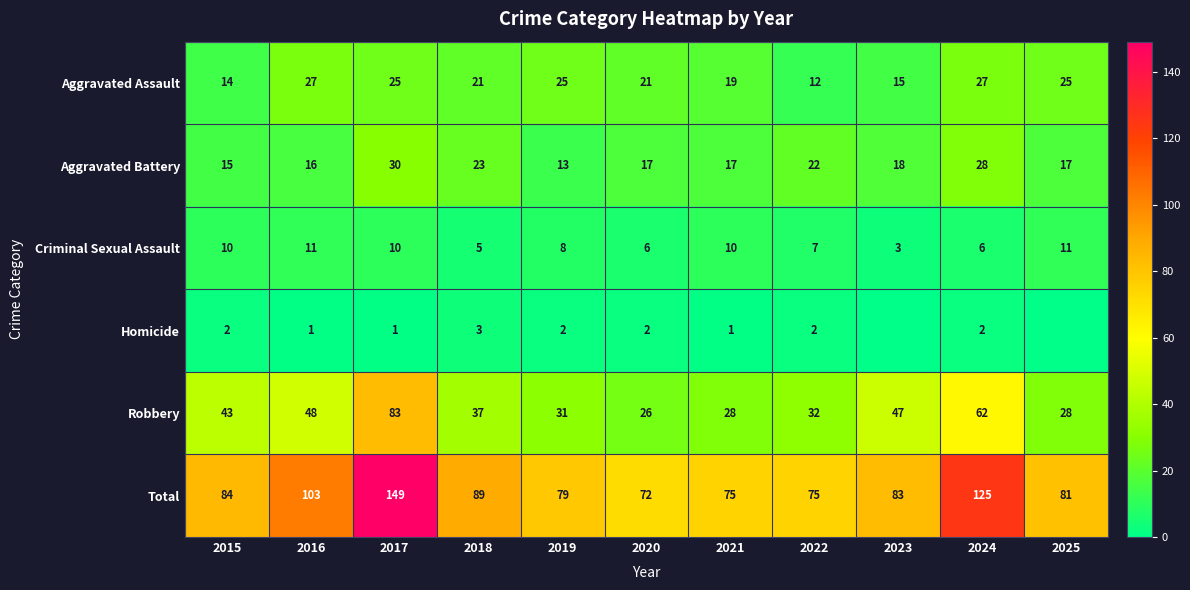

What is the sum of the Total values at 2018 and 2016?

192